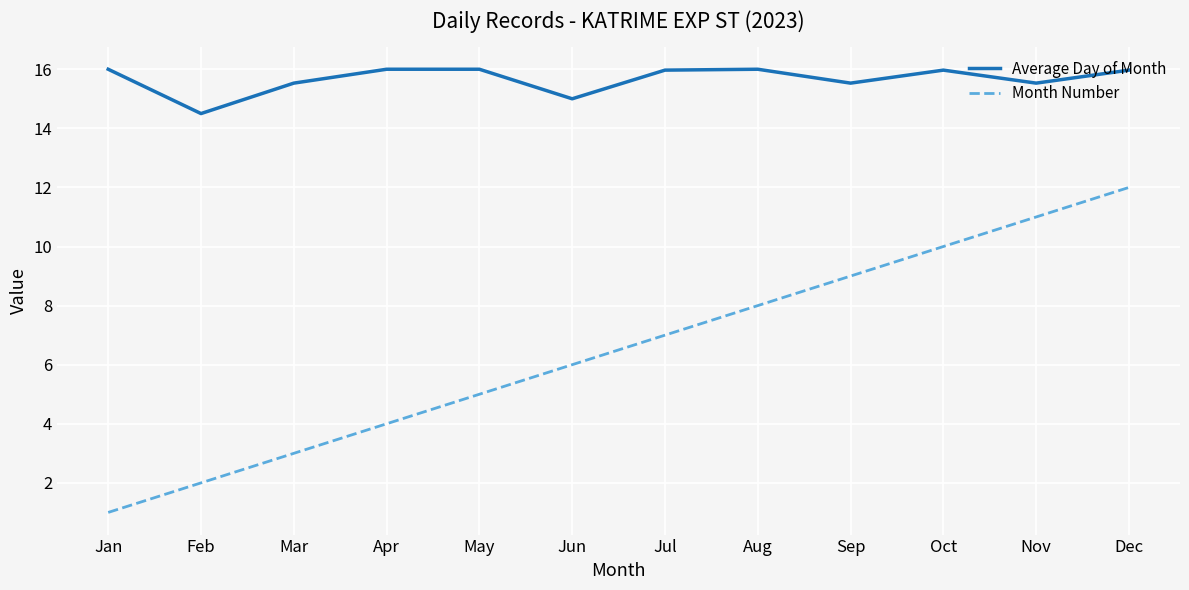

Where is the first local minimum for Average Day of Month?

Feb